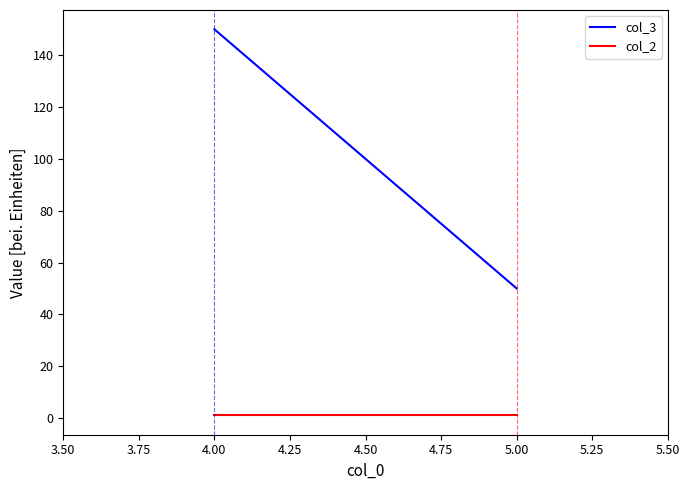

What are all the series names shown in the legend?

col_3, col_2